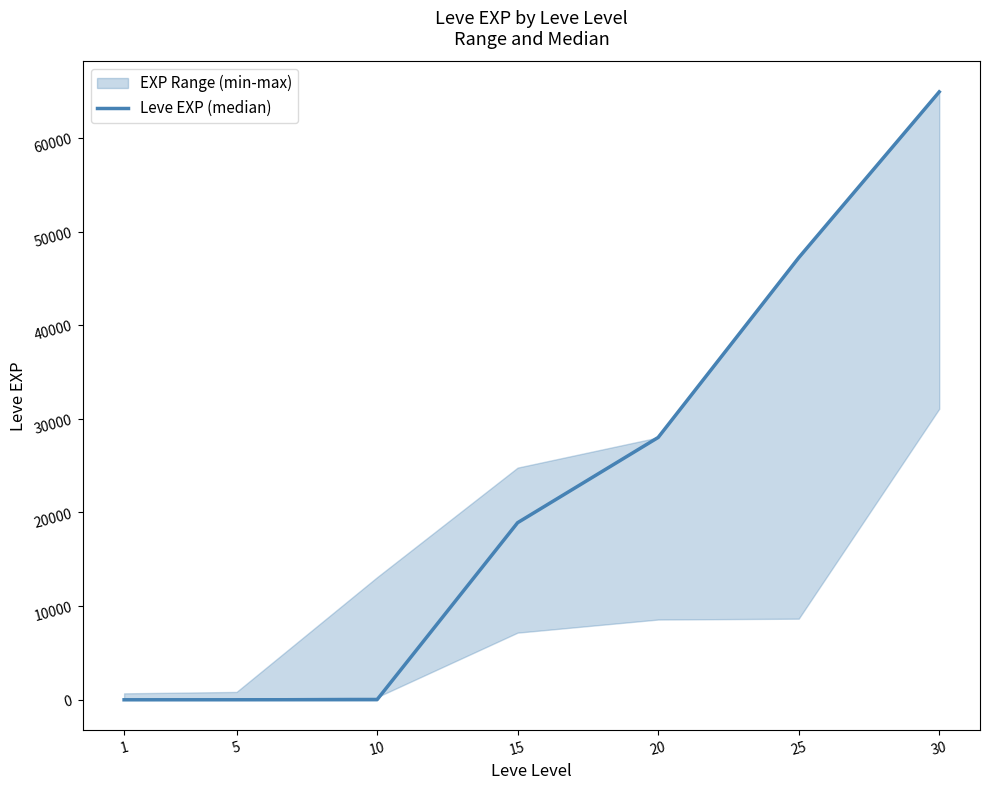

What is the difference between the values at 15 and 25?

28290